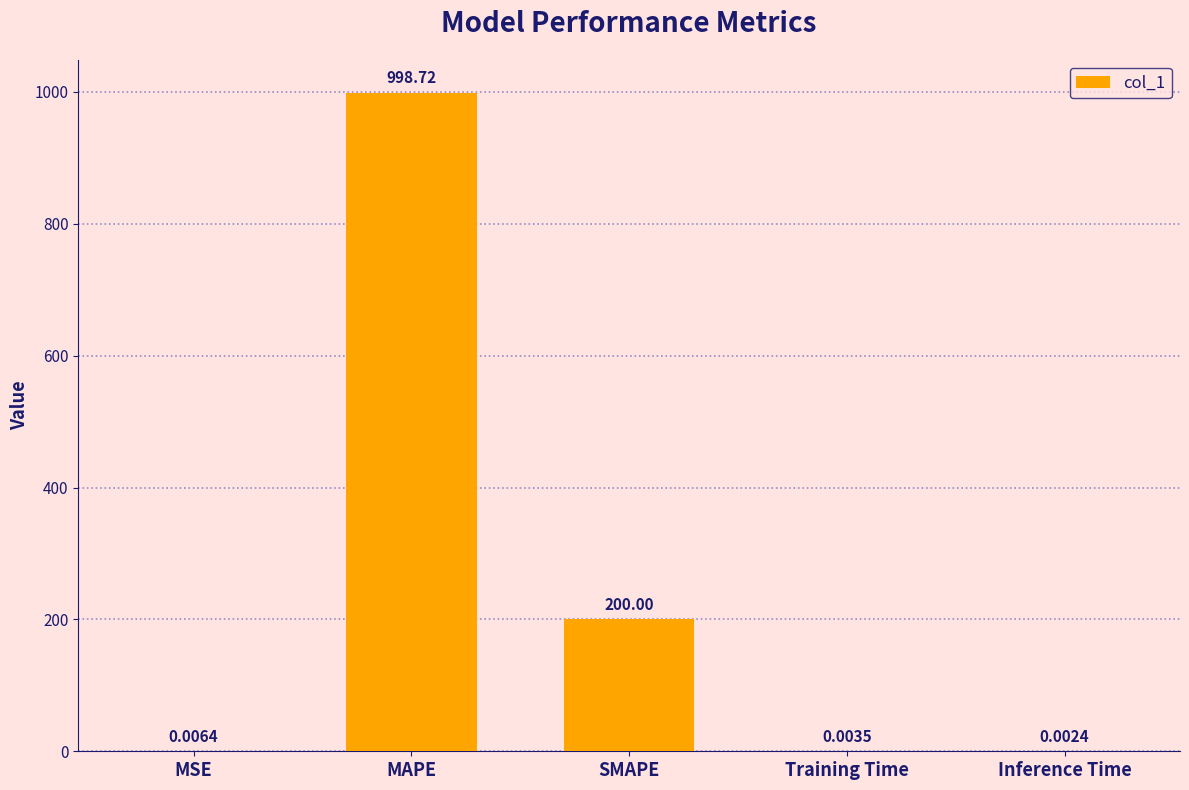

What is the sum of all values?

1198.7